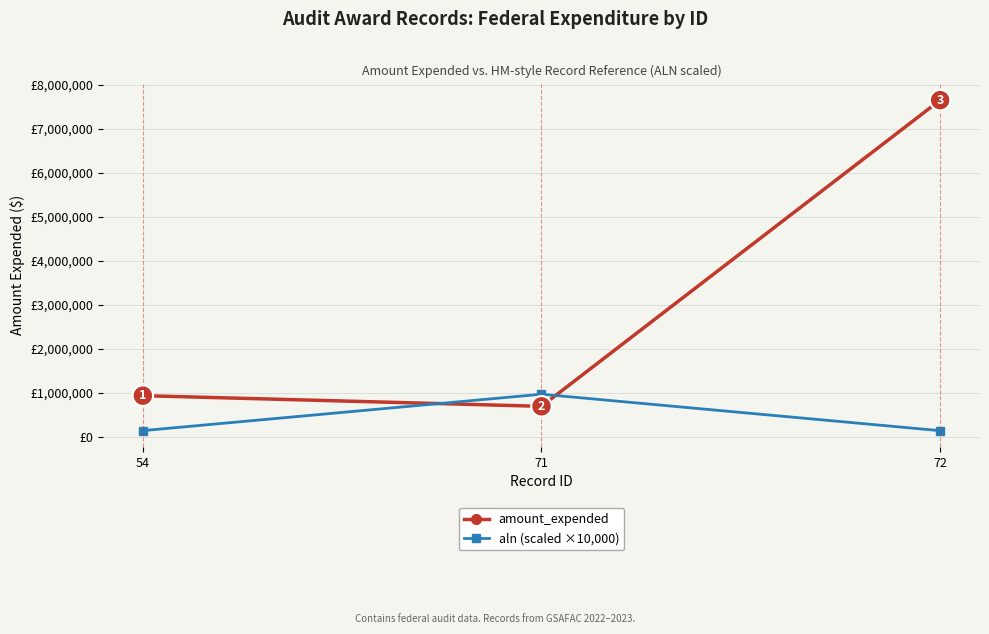

Is the value of aln (scaled ×10,000) at 72 greater than the value of amount_expended at 71?

No